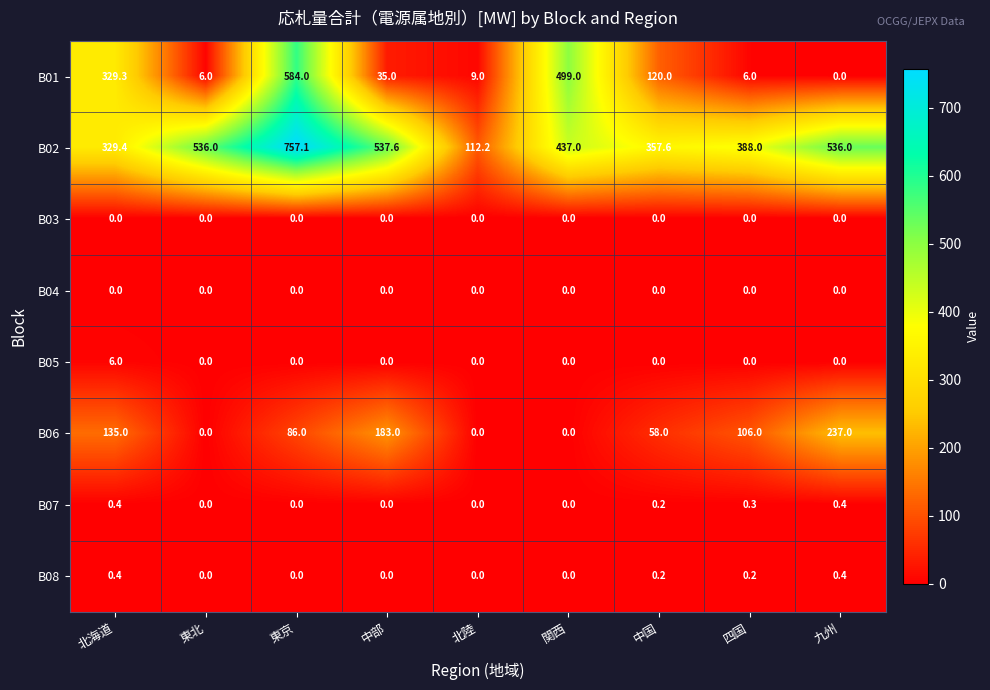

Which label corresponds to the largest value in the chart?

東京